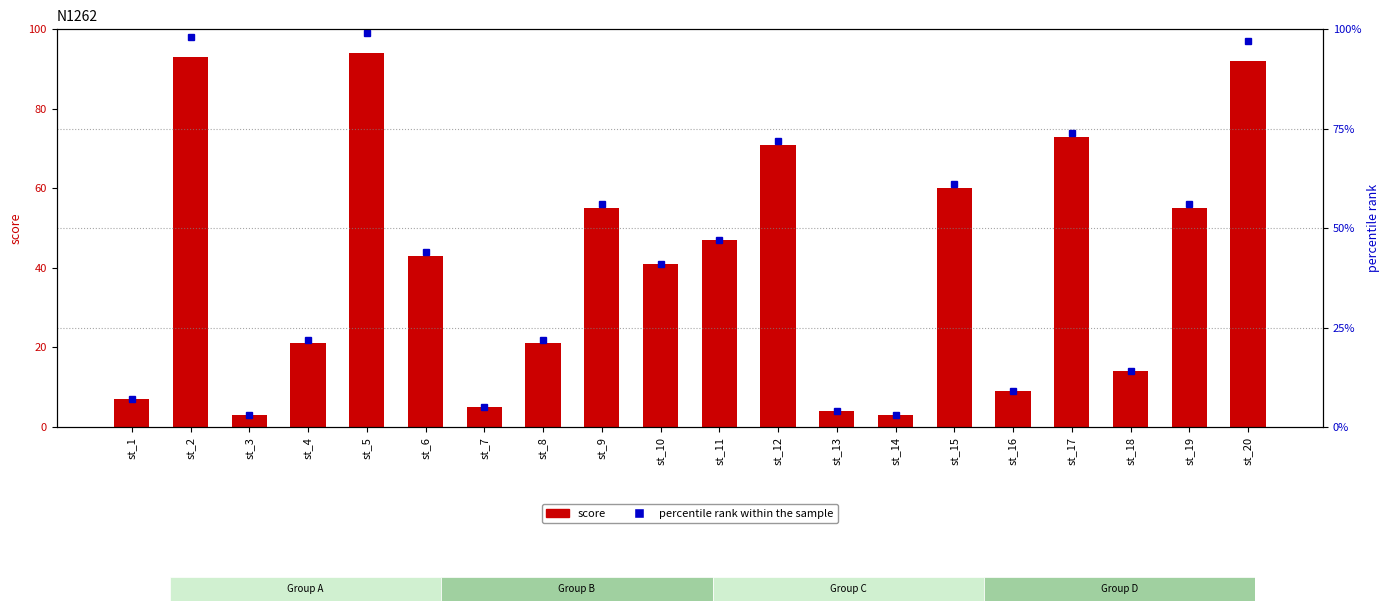

Reading left to right, transcribe all the data shown in this chart.

score: 7	93	3	21	94	43	5	21	55	41	47	71	4	3	60	9	73	14	55	92
percentile rank within the sample: 7	98	3	22	99	44	5	22	56	41	47	72	4	3	61	9	74	14	56	97